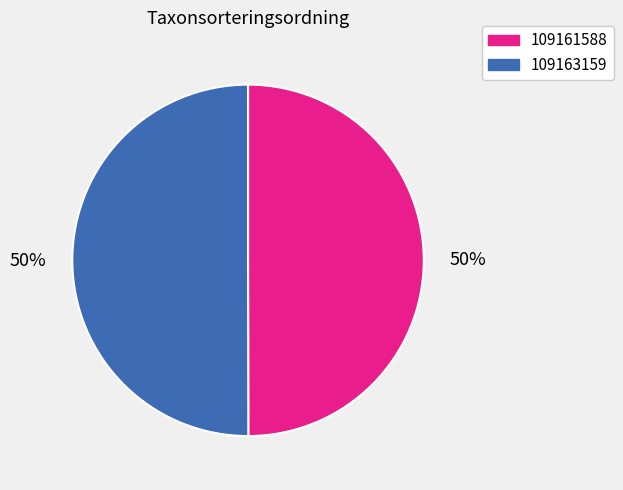

True or false: 109161588 accounts for 56% of the total.

False